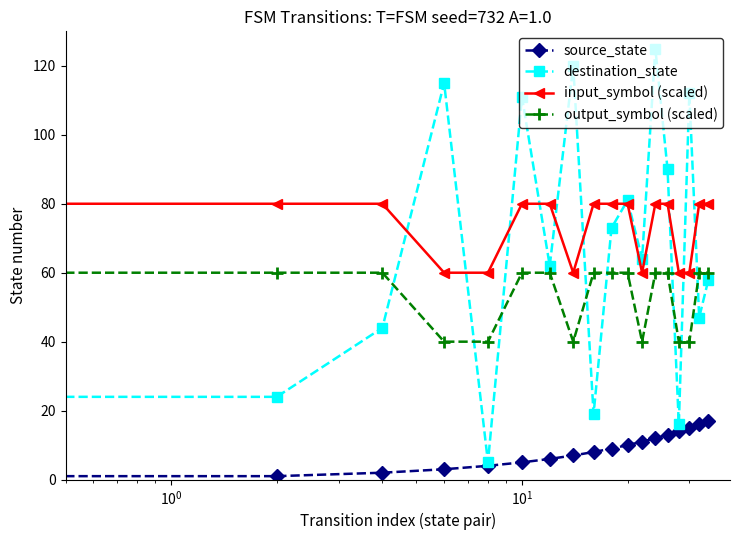

True or false: input_symbol (scaled) and source_state cross at least once.

False